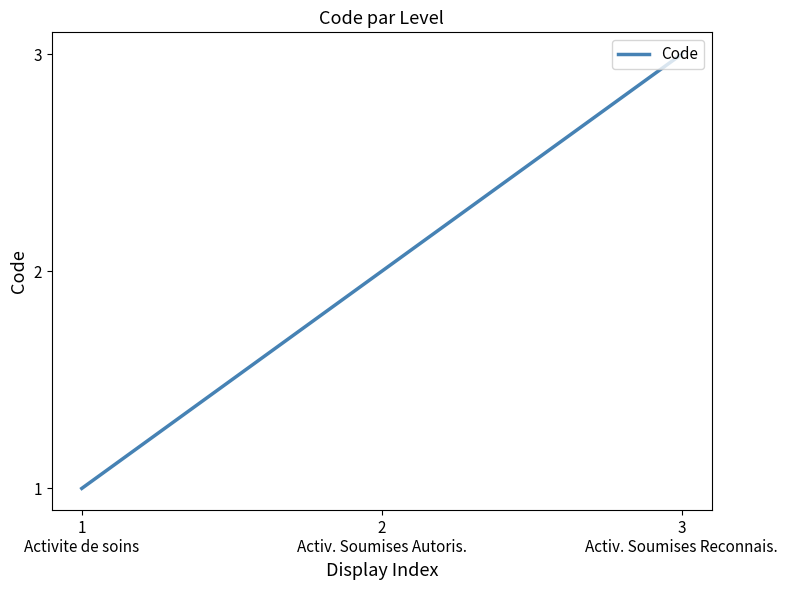

What is the sum of all values?

6